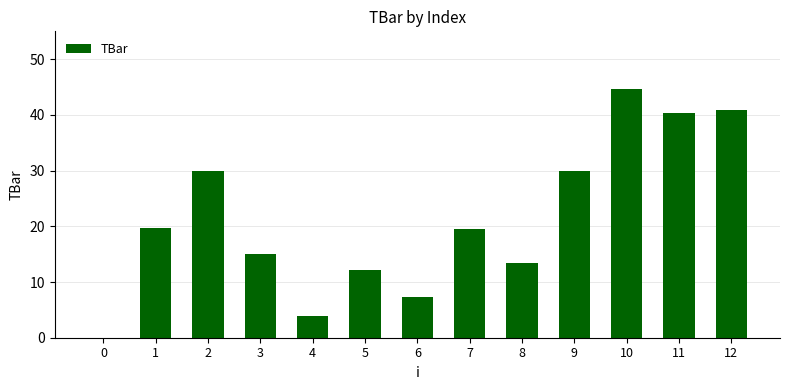

Reading right to left, transcribe all the data shown in this chart.

12=40.9	11=40.3	10=44.7	9=30.0	8=13.4	7=19.4	6=7.4	5=12.1	4=3.8	3=15.0	2=30.0	1=19.7	0=0.0